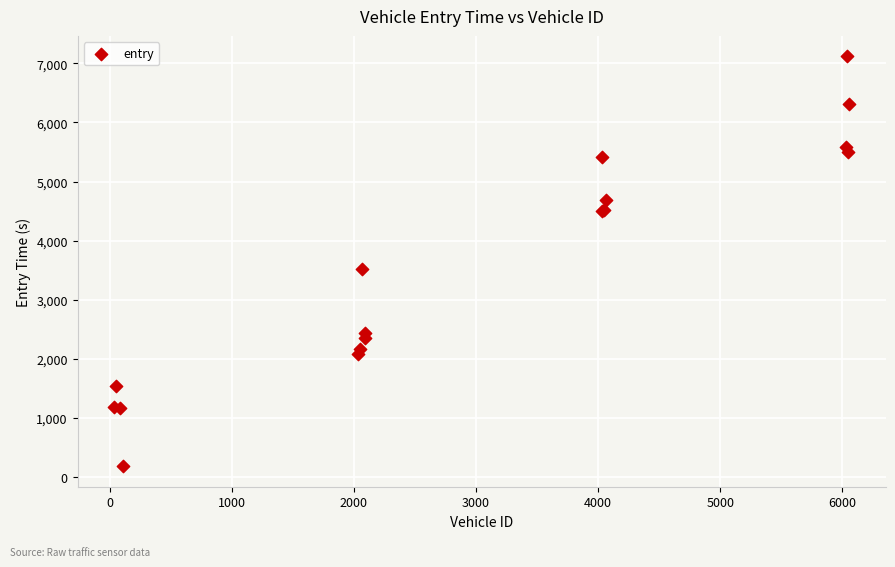

What Y value in the scatter plot is closest to 3650?

3517.5